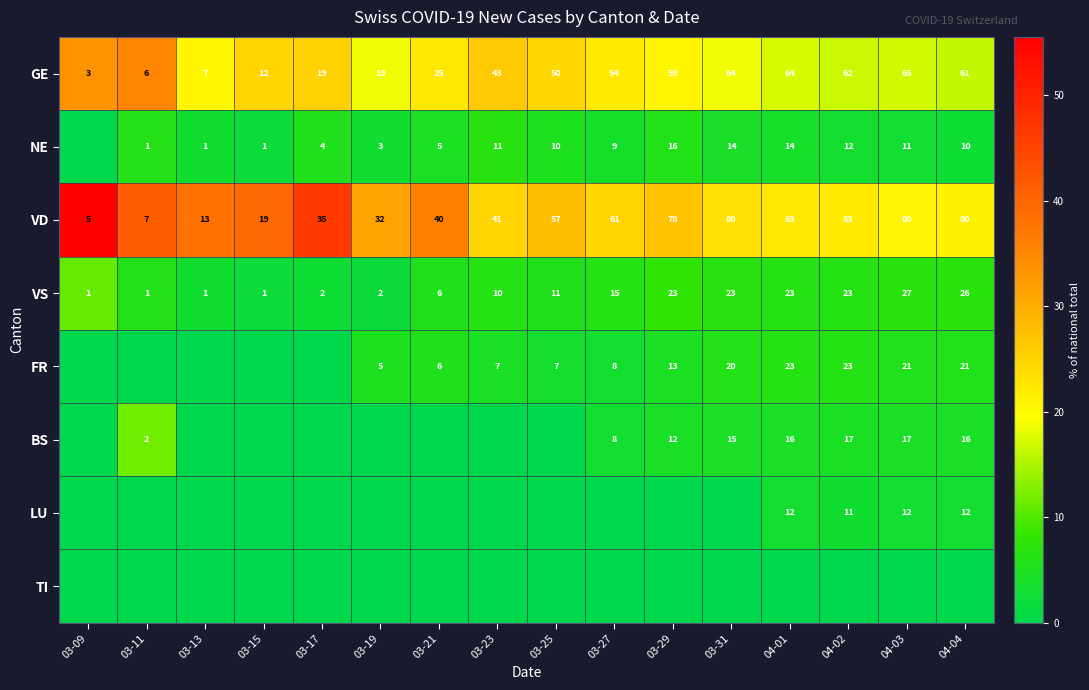

At which label is VD closest to 44?

03-23